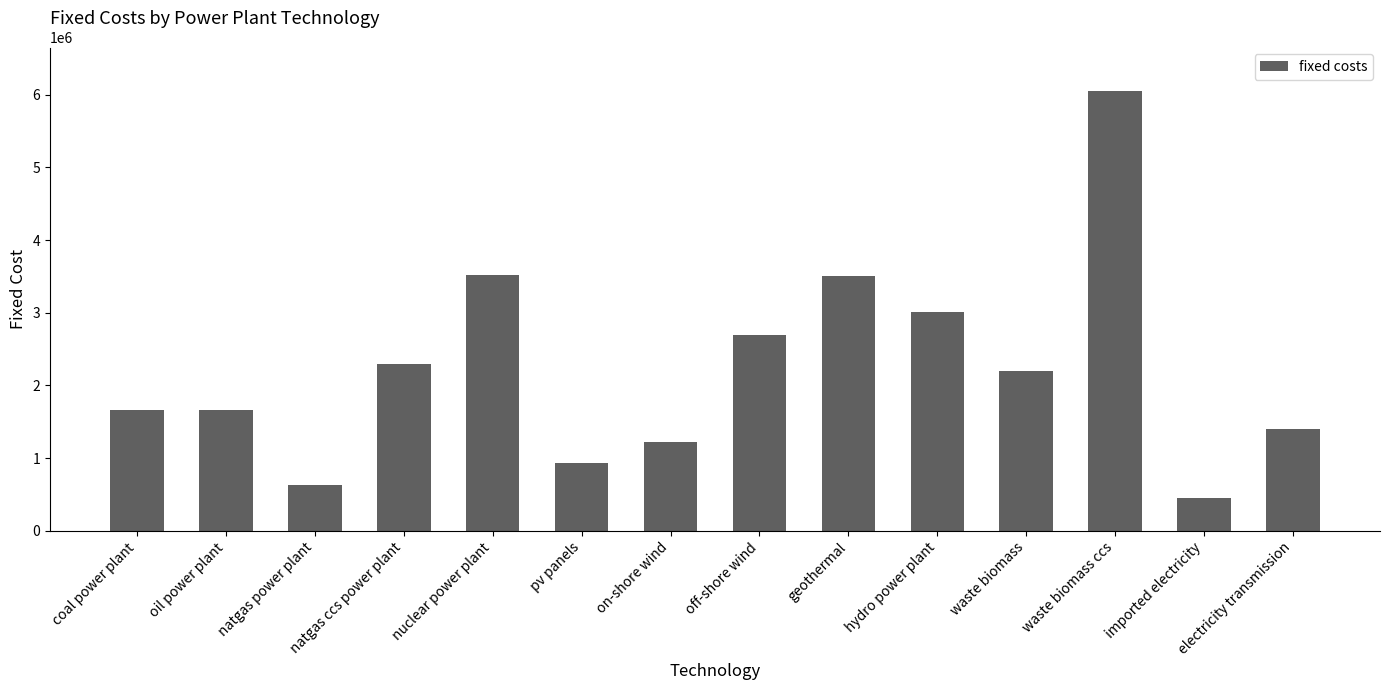

What is the approximate value at on-shore wind?

1219907.0